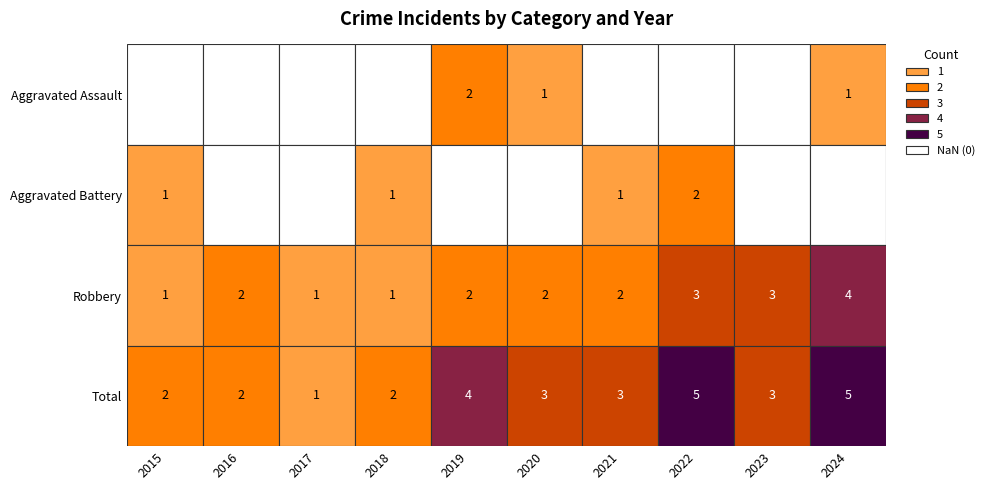

Count the number of data series in this chart.

4